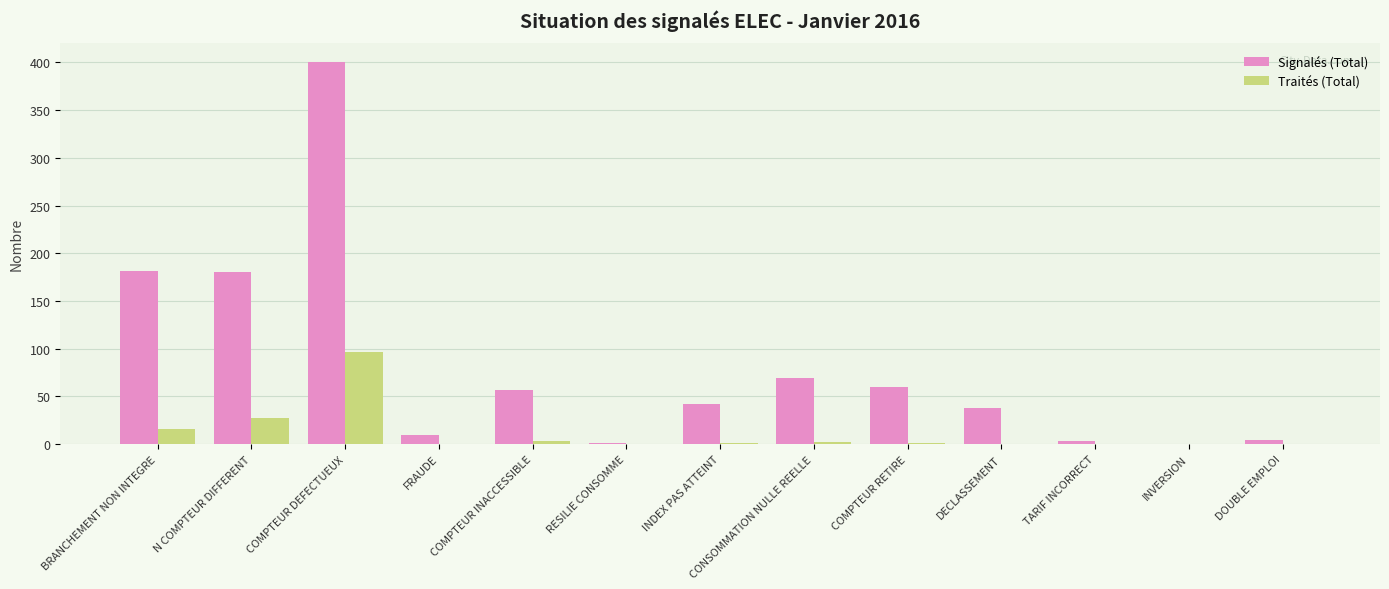

What is the highest value of the Signalés (Total) series?

400